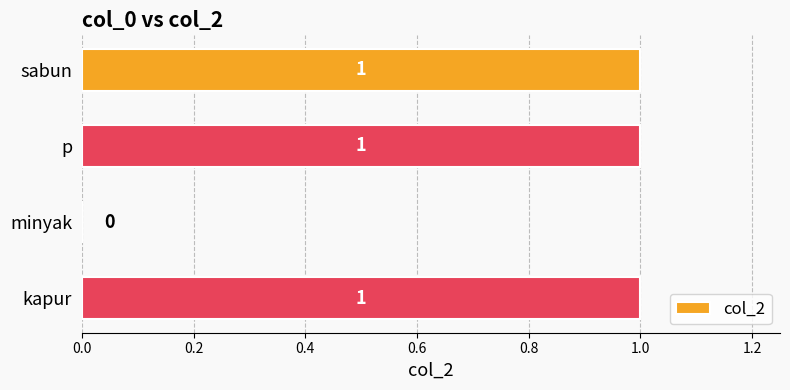

What is the sum of all values?

3